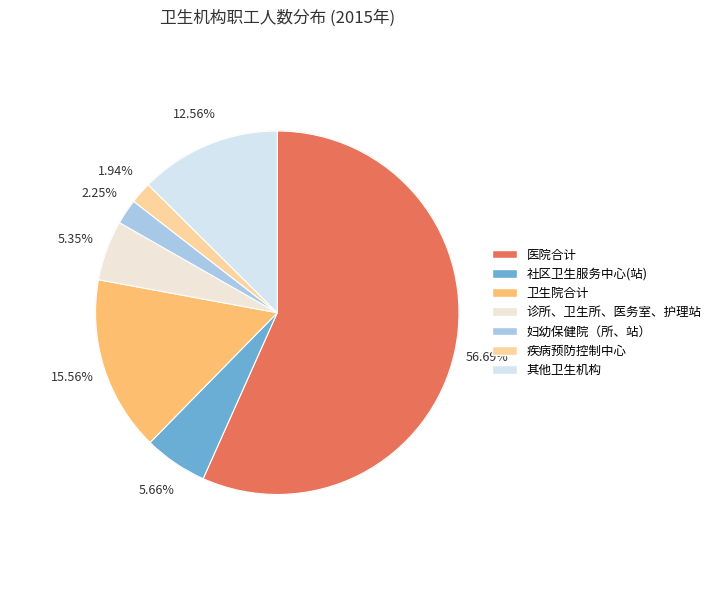

What is the total percentage of 其他卫生机构 and 疾病预防控制中心?

14.5%